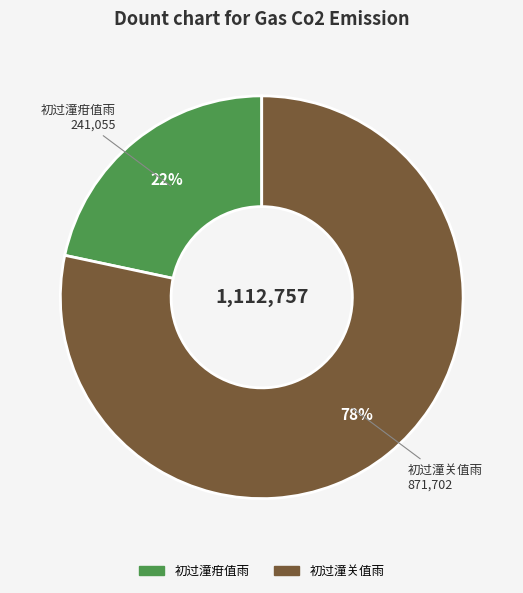

What percentage is the 初过潼关值雨 slice, to the nearest percent?

78%